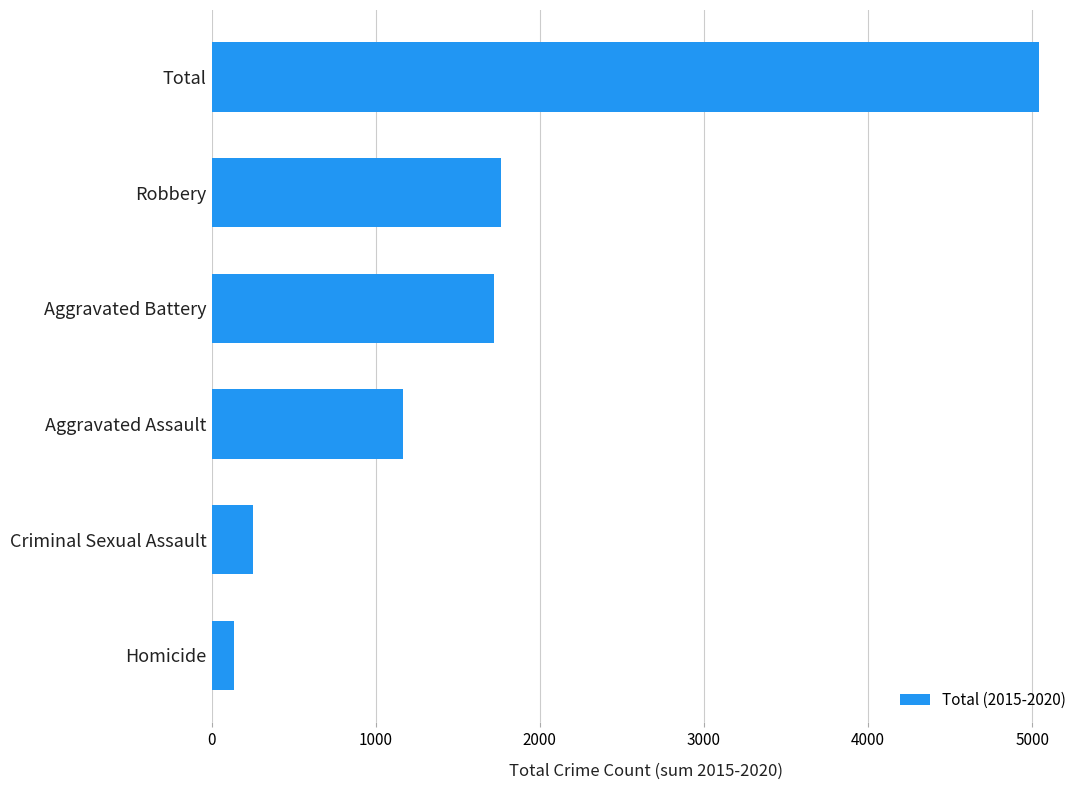

Which category has the highest value across all series?

Total